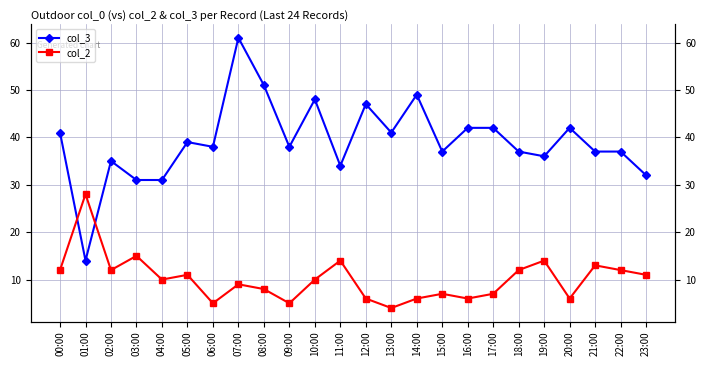

What is the difference between the col_2 values at 03:00 and 19:00?

1